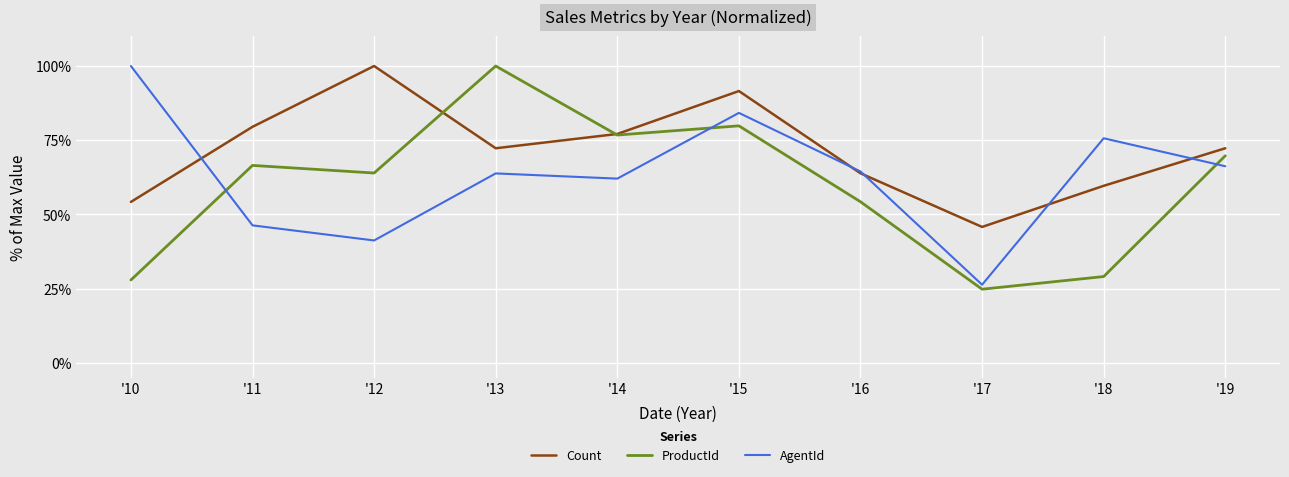

Between which two adjacent categories do AgentId and ProductId first intersect?

'10 and '11